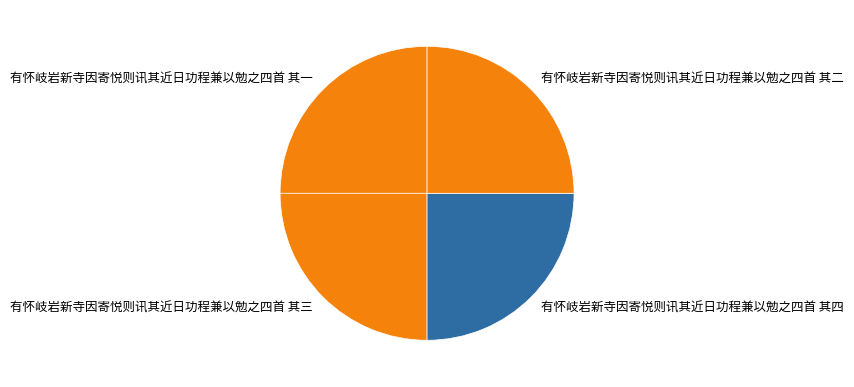

True or false: 有怀岐岩新寺因寄悦则讯其近日功程兼以勉之四首 其三 accounts for 25% of the total.

True